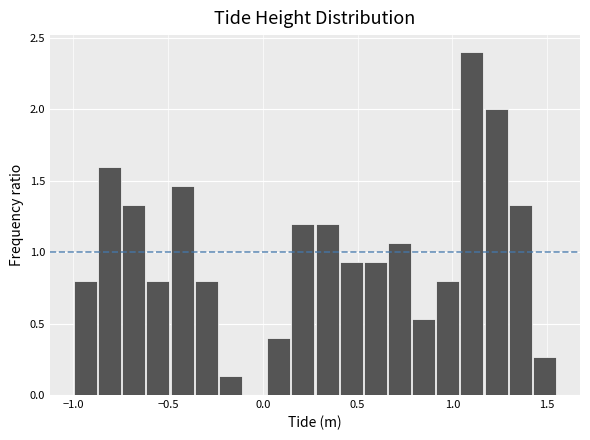

Around what value on the x-axis is the tallest bar? Give the approximate position of its centre, as read against the axis.

1.10